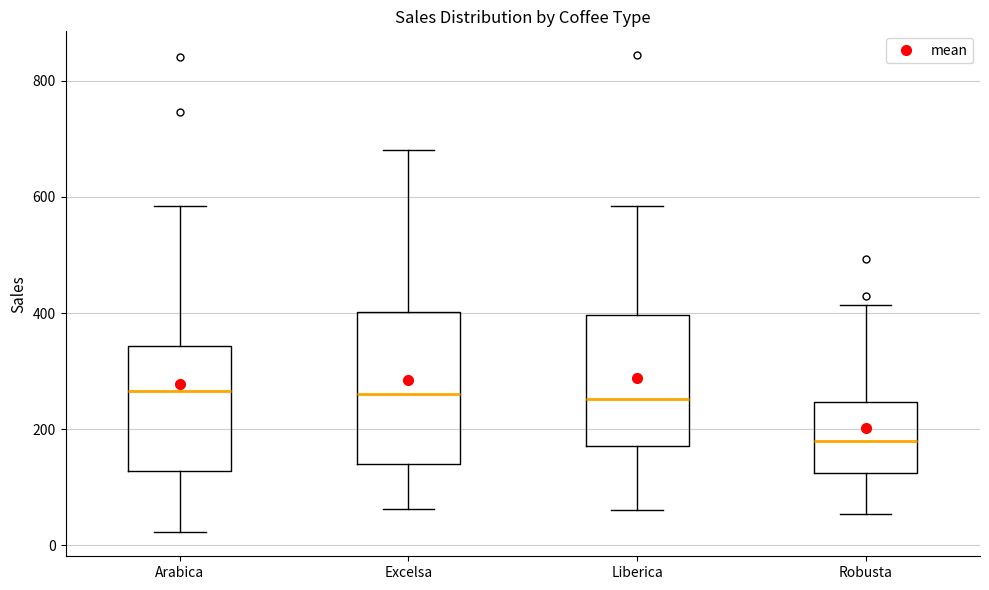

Reading left to right, read every box against the y-axis: the position of its median line, the range the box covers, and the ends of its whiskers. The values are not printed on the chart, so give them approximately, as read against the axis.

Arabica: median 260, box 120 to 340, whiskers 20 to 580
Excelsa: median 260, box 140 to 400, whiskers 60 to 680
Liberica: median 260, box 180 to 400, whiskers 60 to 580
Robusta: median 180, box 120 to 240, whiskers 60 to 420